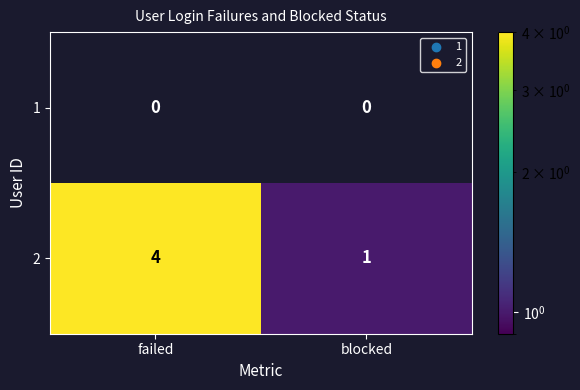

The value of 2 at blocked is 2. True or false?

False